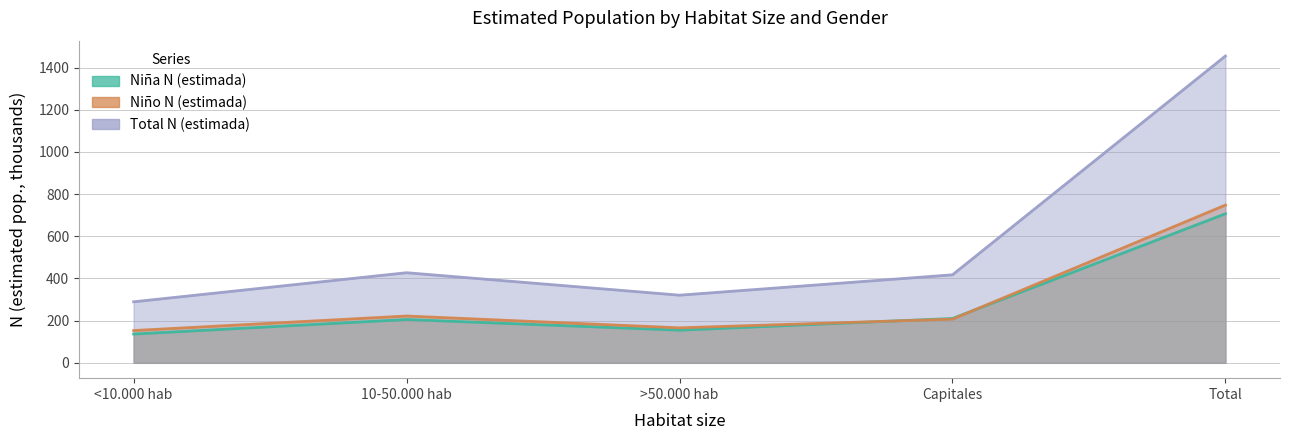

What is the difference between the second highest and minimum values in the Niña N (estimada) series?

73.9